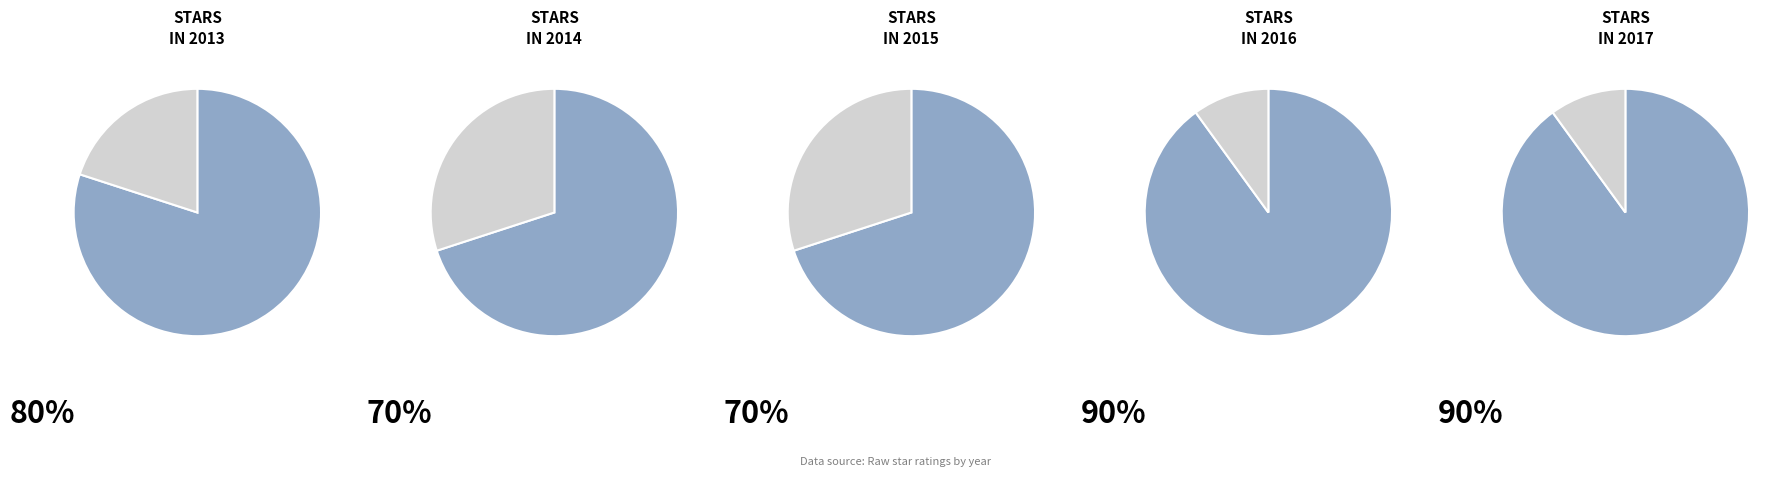

Does 2013 represent more than half of the total?

No